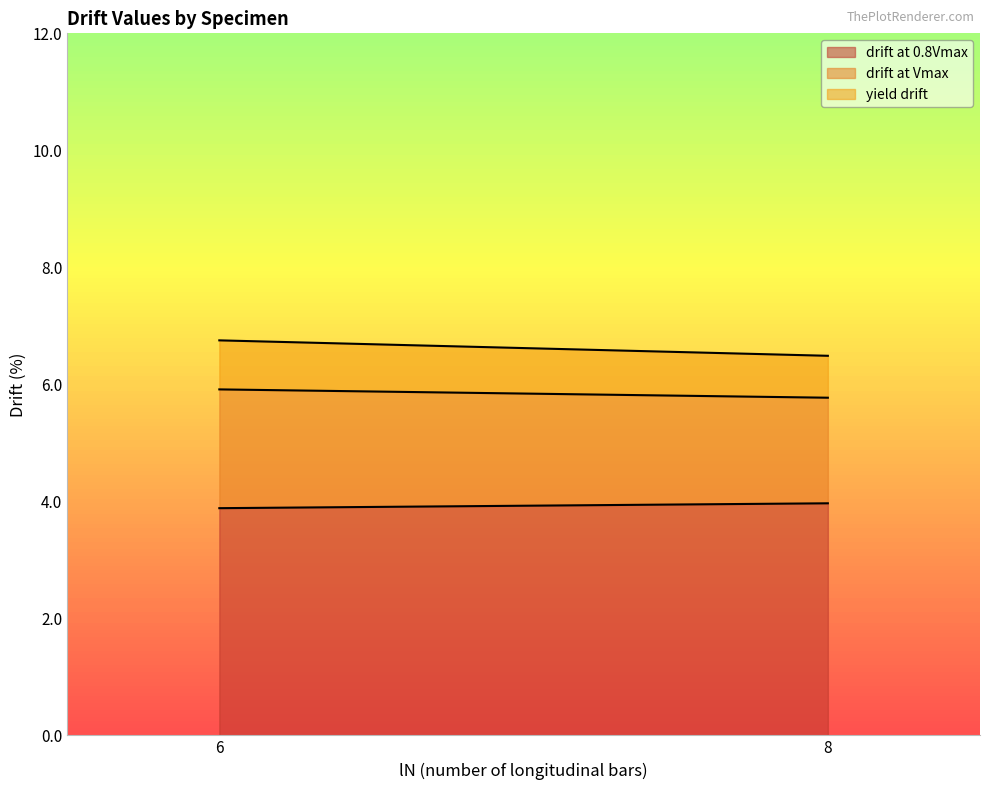

What is the sum of the drift at 0.8Vmax values at 6 and 8?

7.9